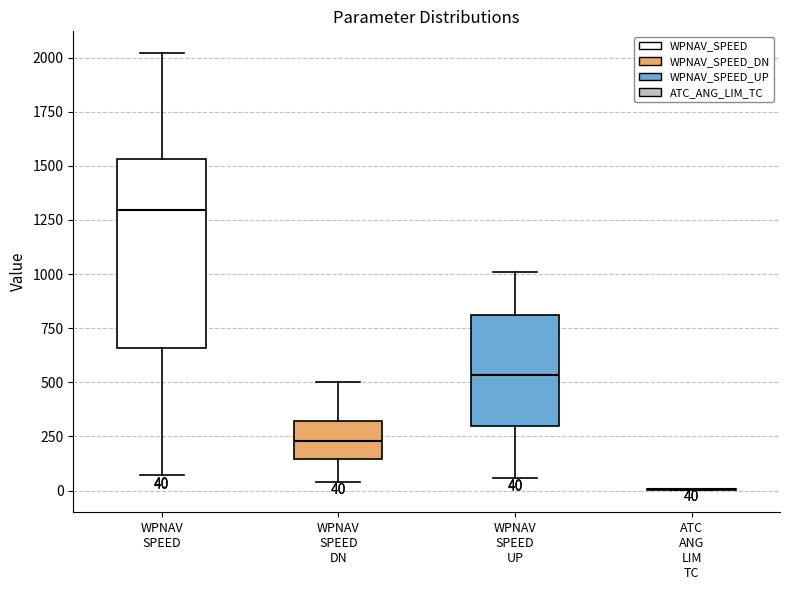

Which box is the tallest, from its lower edge to its upper edge?

WPNAV SPEED